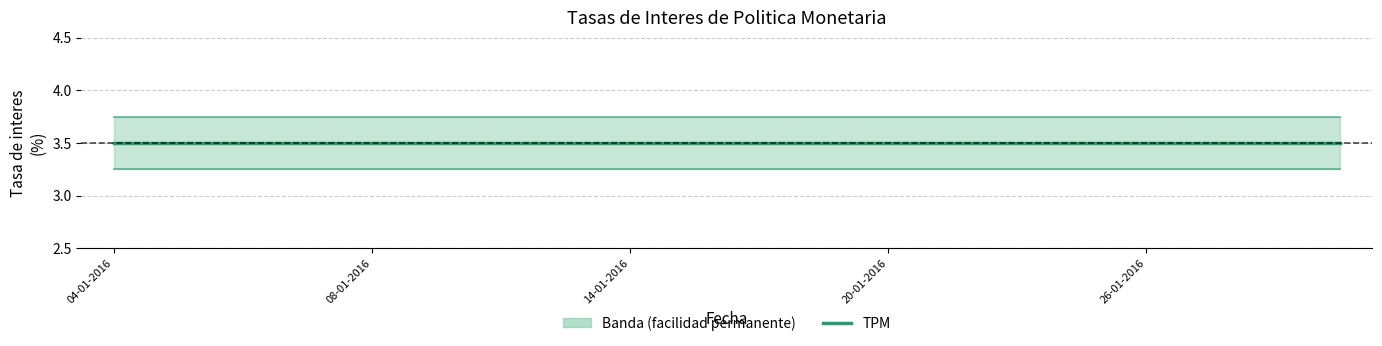

Is it true that Tasa de politica monetaria (TPM) equals 3.5 at 9?

True